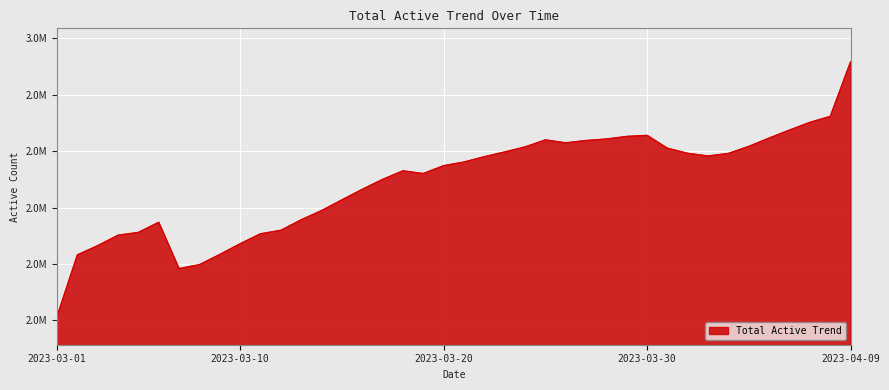

Reading left to right, transcribe all the data shown in this chart.

2506805	2616055	2632465	2650972	2655977	2673949	2591796	2598738	2616839	2635846	2653496	2659657	2678353	2694629	2713660	2732357	2749989	2765183	2760384	2774340	2780817	2790265	2798651	2807593	2820048	2814878	2818989	2821652	2826266	2828108	2805275	2796230	2791517	2796127	2808621	2823392	2837567	2851250	2861760	2958847